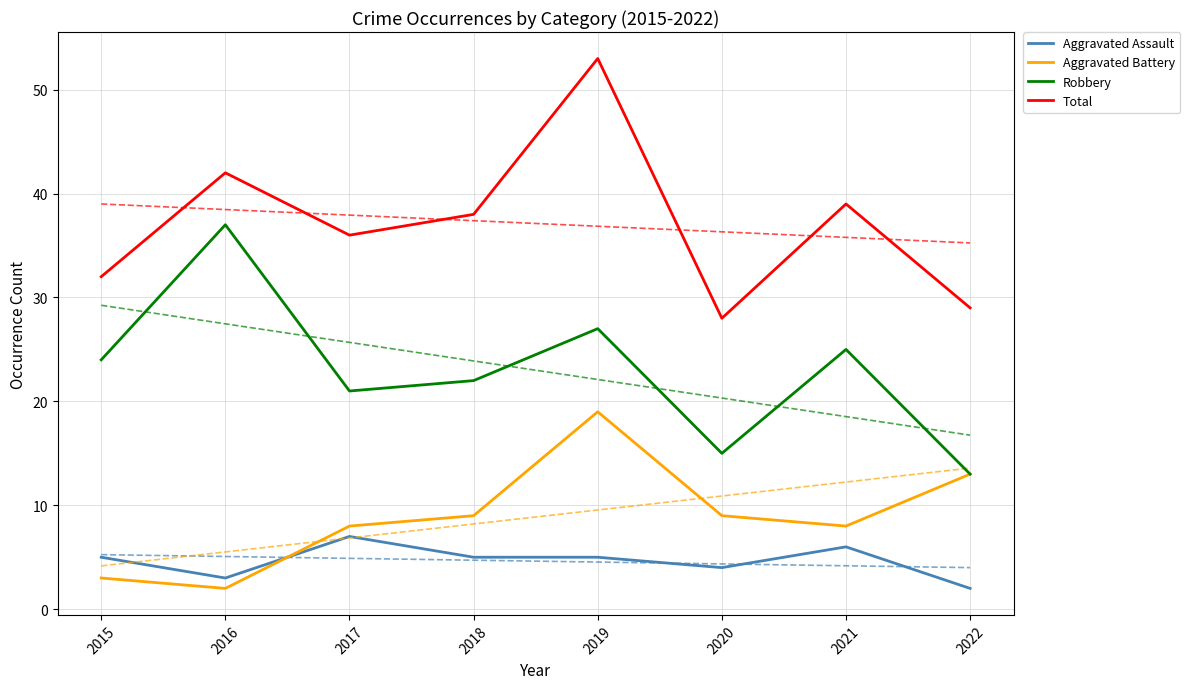

True or false: Robbery and Aggravated Assault cross at least once.

False